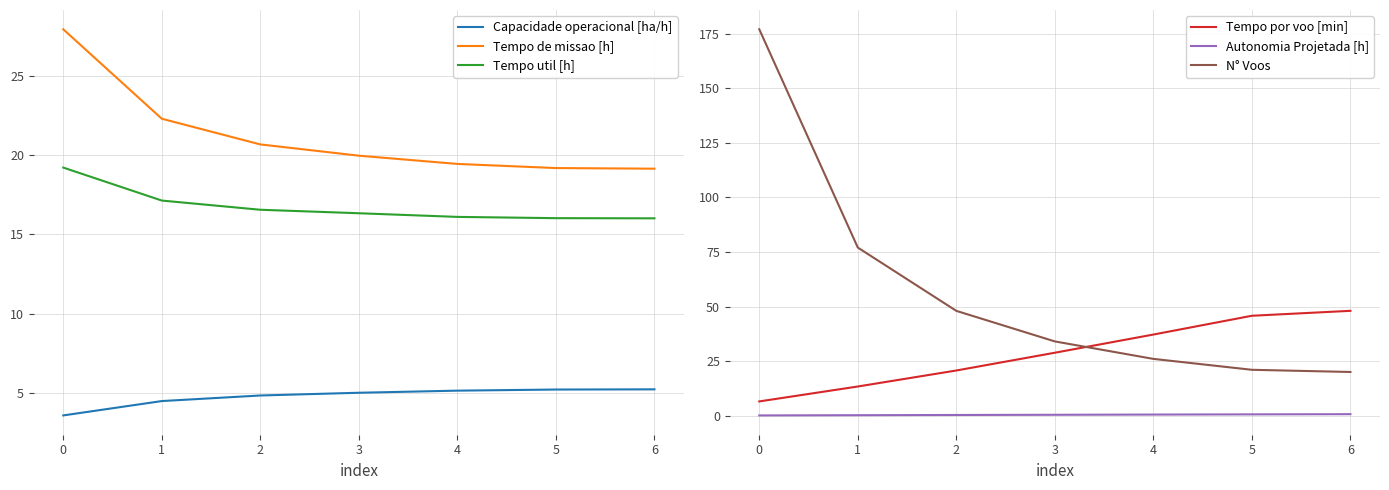

The Tempo util [h] series shows 16.1 at 4. True or false?

True